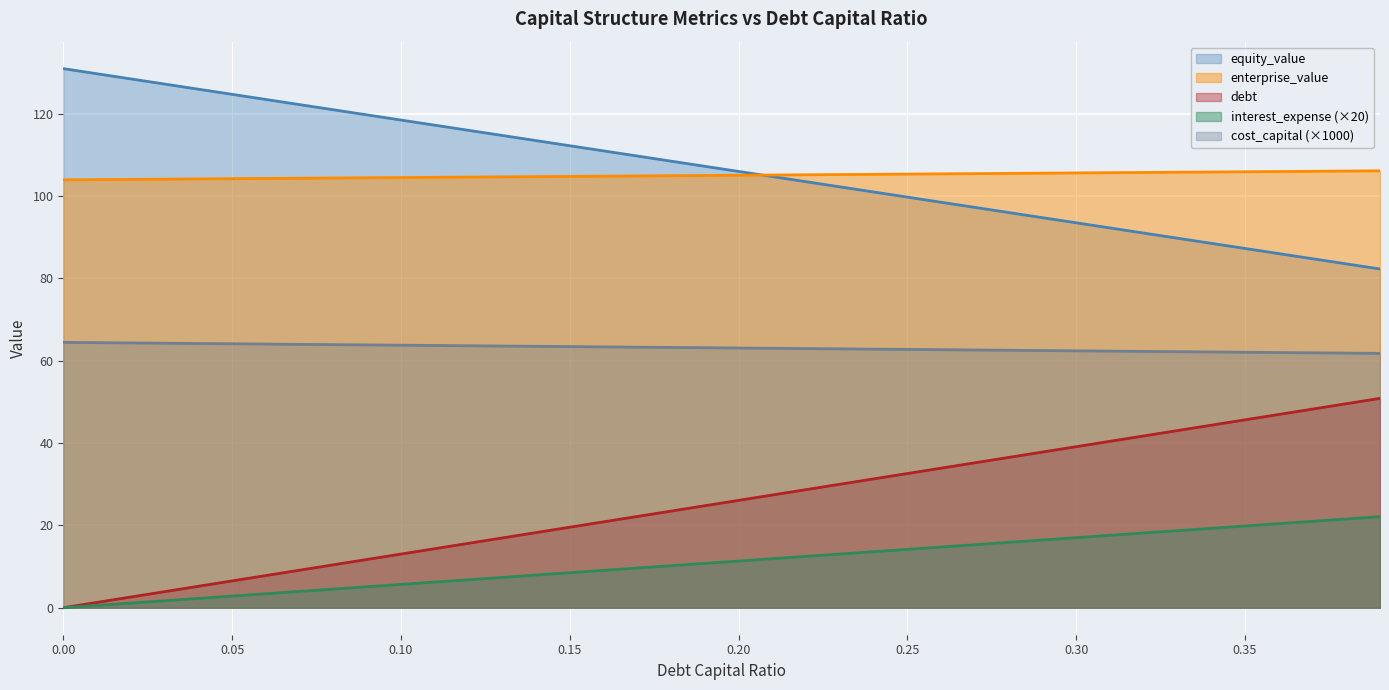

What is the total value across all series at 0.39?

323.1